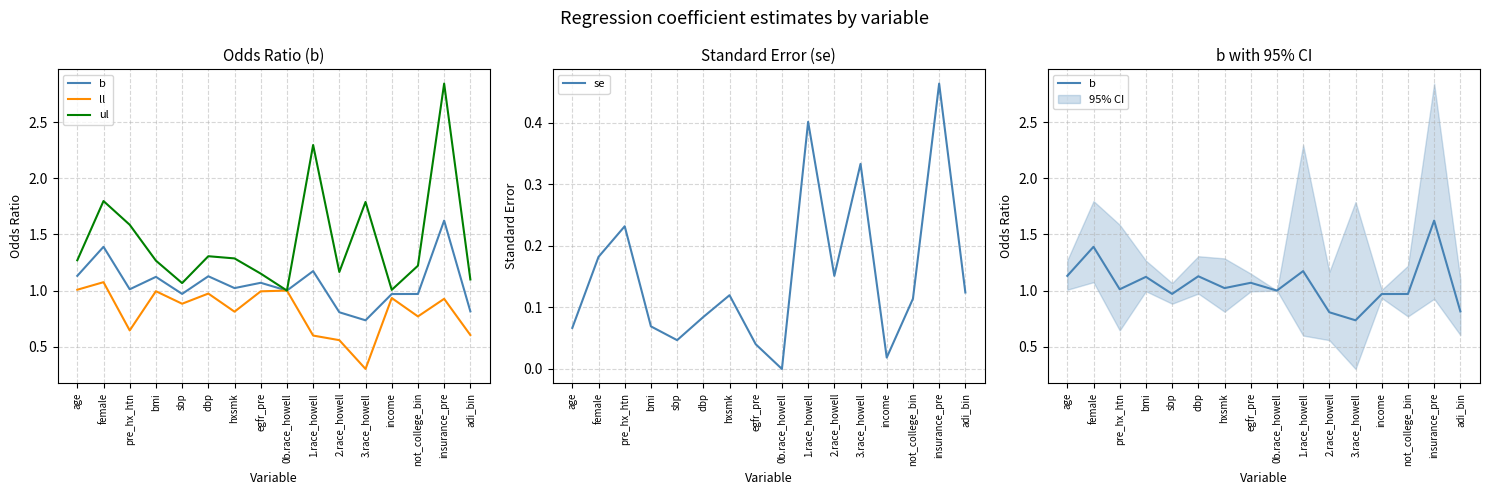

True or false: ul and ll intersect in this chart.

False